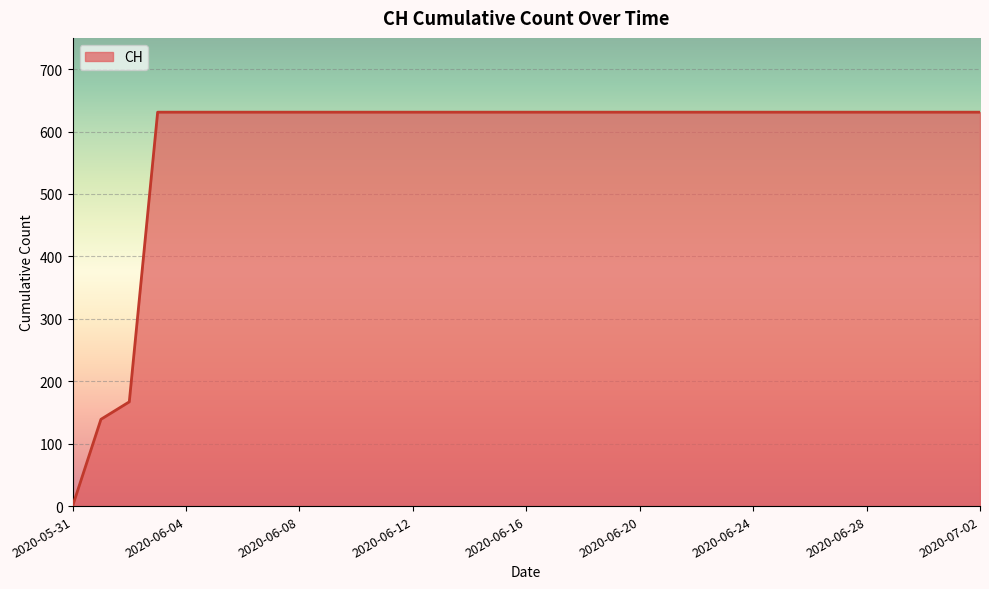

What is the sum of all values?

19236